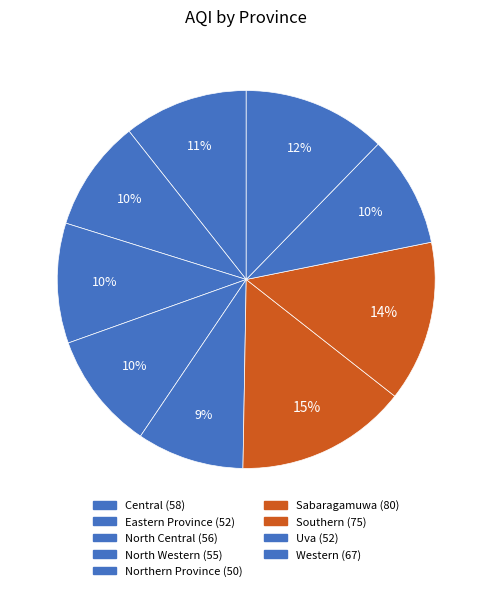

Rank the categories by value from highest to lowest.

Sabaragamuwa, Southern, Western, Central, North Central, North Western, Eastern Province, Uva, Northern Province